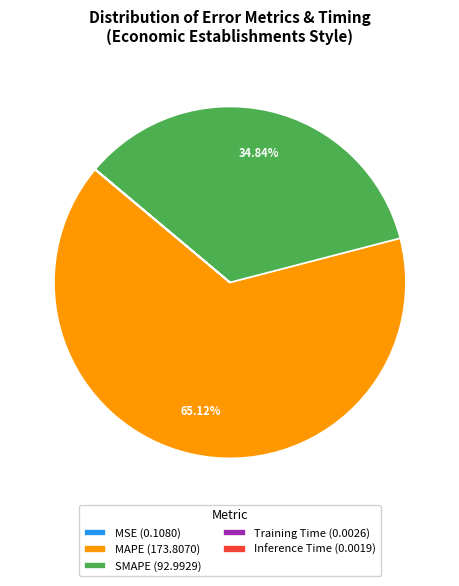

Does any single category account for the majority?

Yes